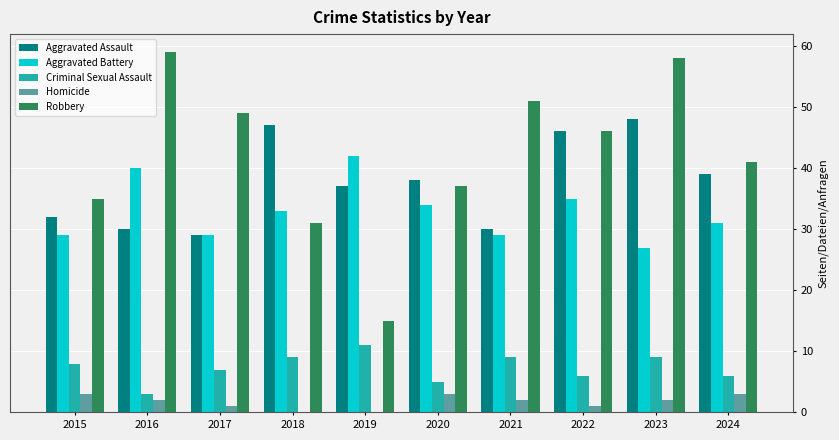

What is the spread (max minus min) of values at 2020?

35